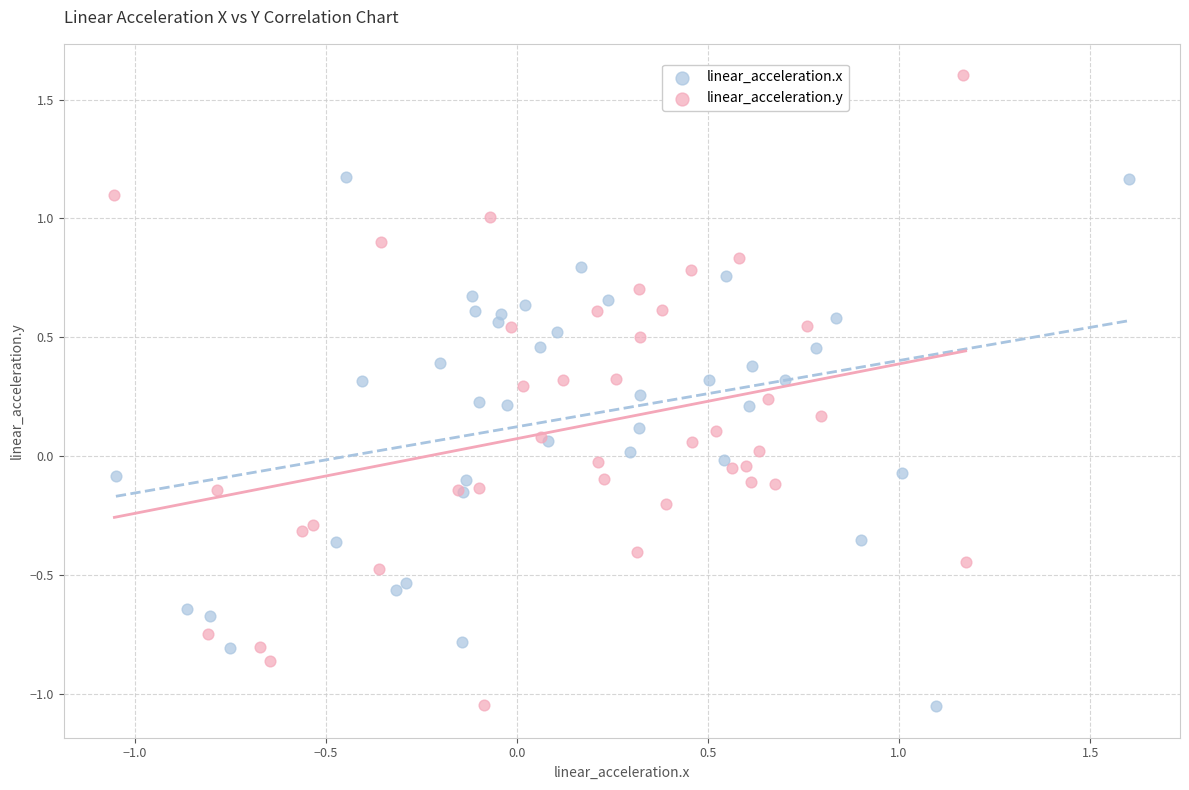

Which series contains the highest Y value?

linear_acceleration.y